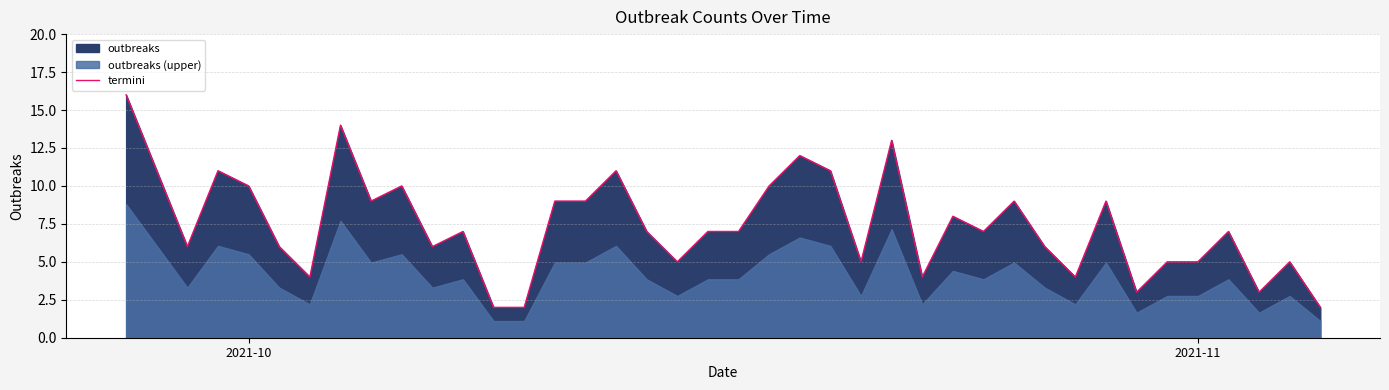

What is the highest value of the termini series?

16